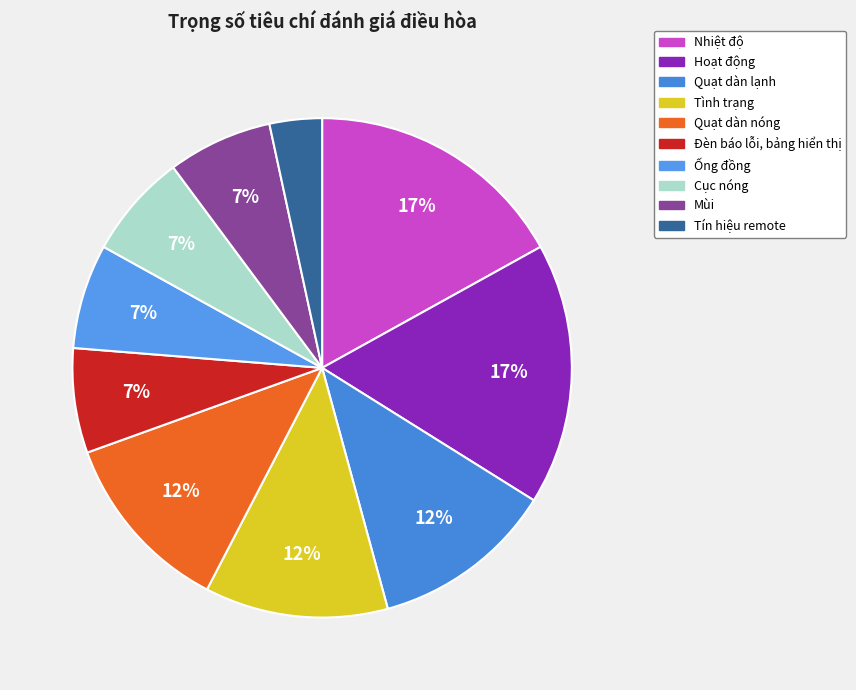

To the nearest percent, what is the combined percentage of Quạt dàn lạnh and Mùi?

19%